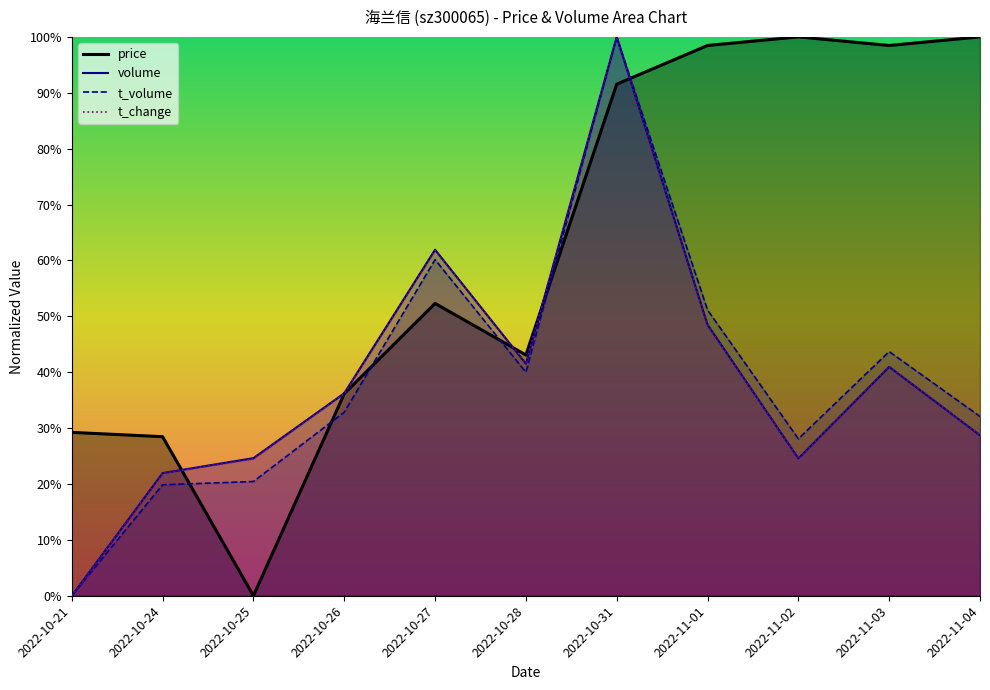

Reading left to right, what are all the values shown in this chart?

0.3	0.3	0.0	0.4	0.5	0.4	0.9	1.0	1.0	1.0	1.0